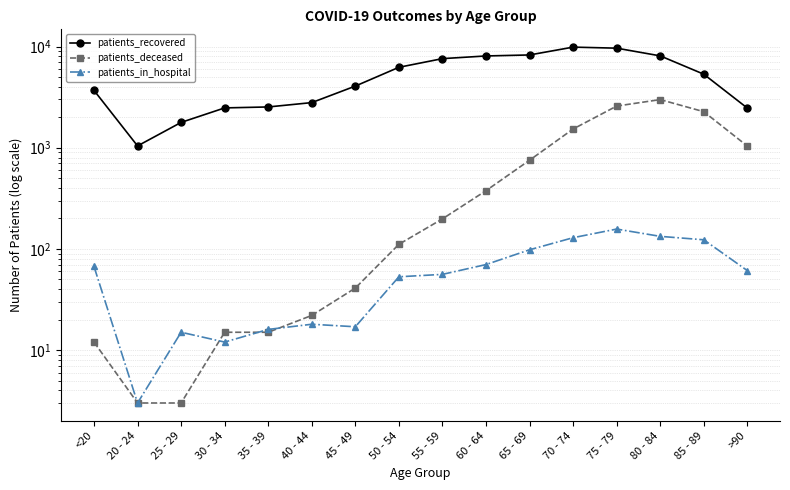

How many interior local valleys does the patients_recovered series have?

1